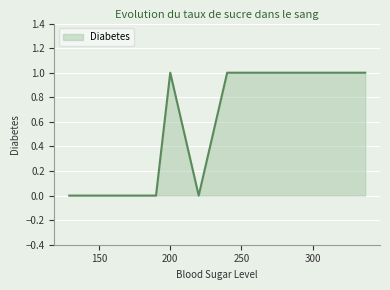

How many lines are shown in the chart?

1